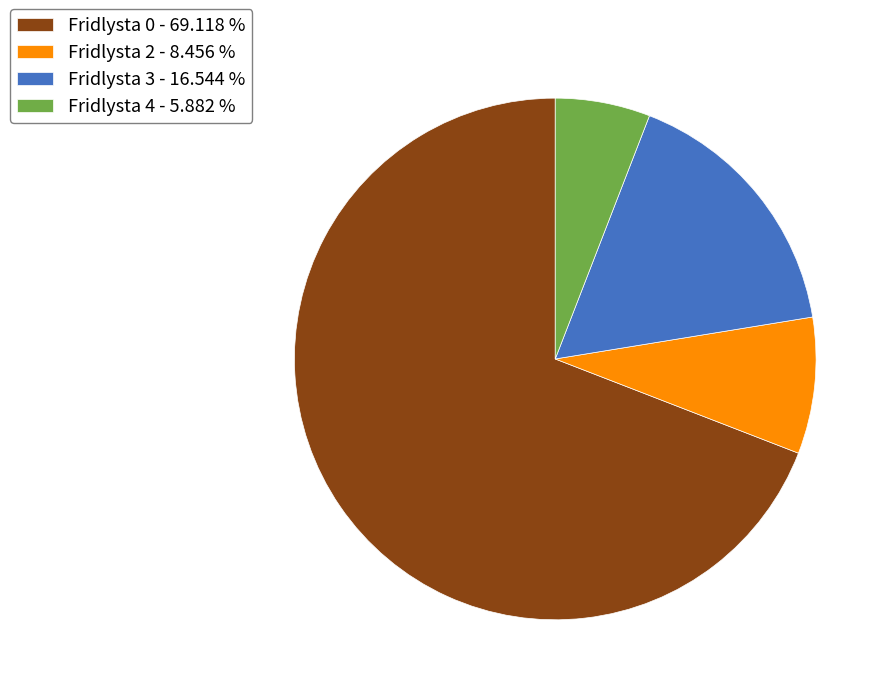

Is it true that Fridlysta 4 is 1% of the pie?

False